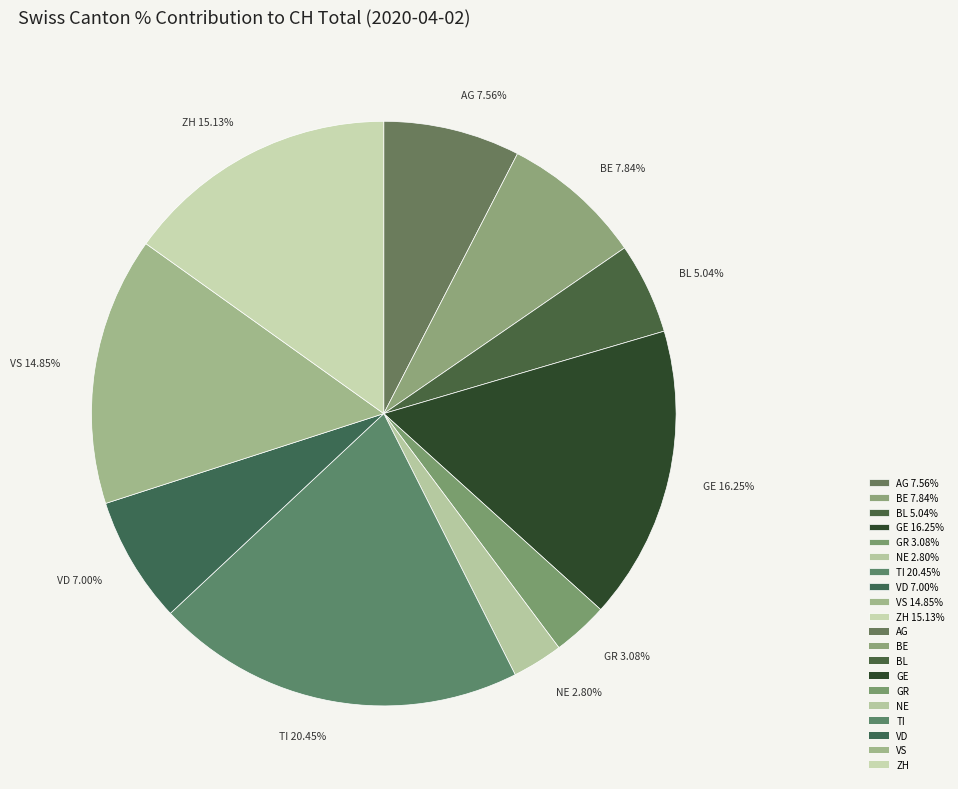

Which category has the biggest portion of the pie?

TI 20.45%